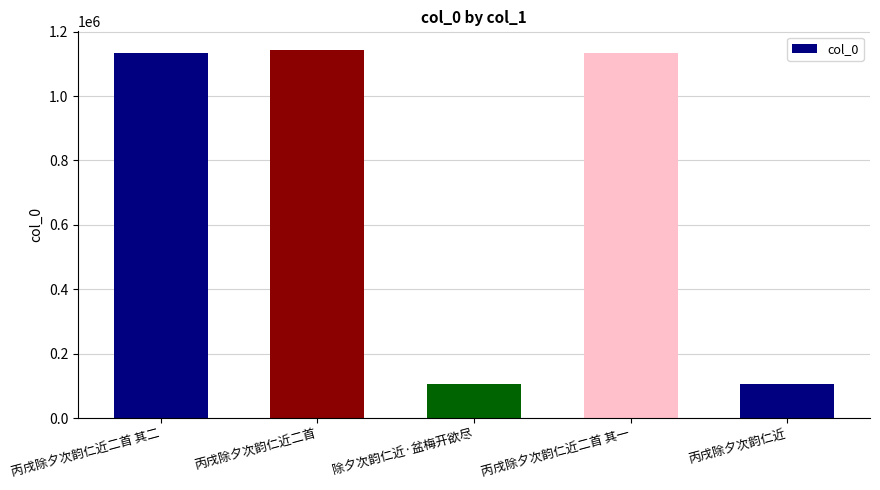

What is the maximum value shown in the chart?

1143787